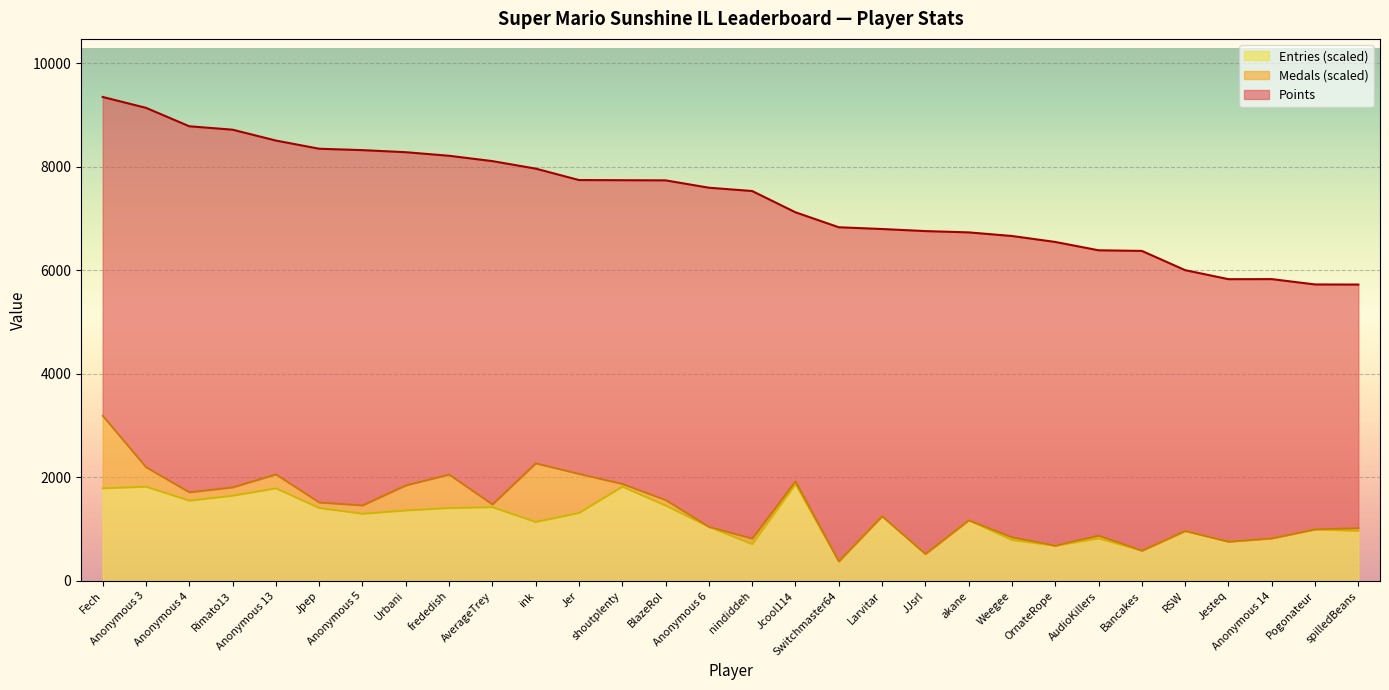

What is the maximum value for Entries (scaled)?

1870.2